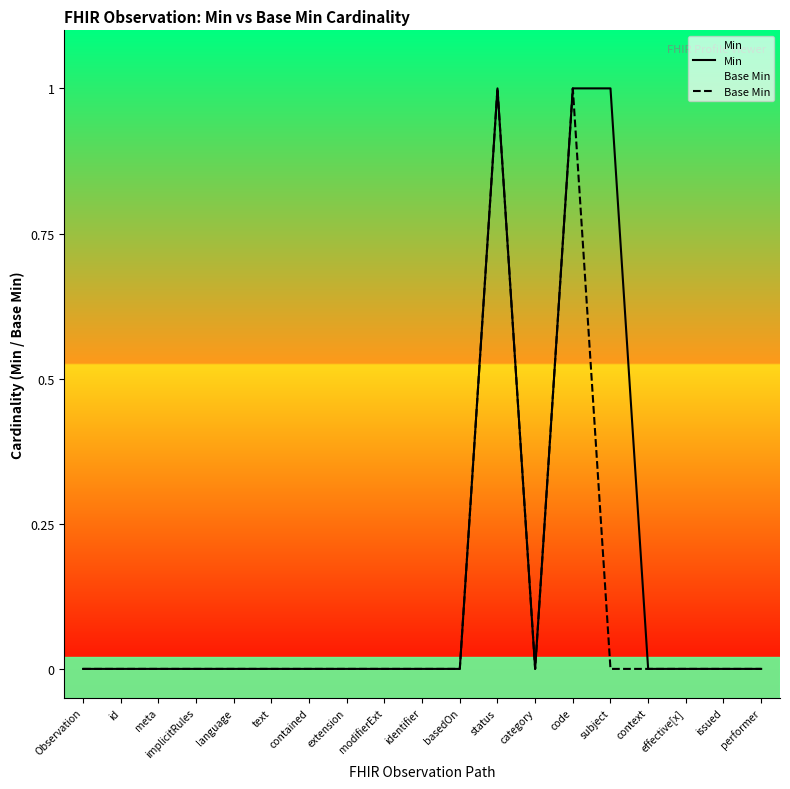

The Min series shows 1 at text. True or false?

False